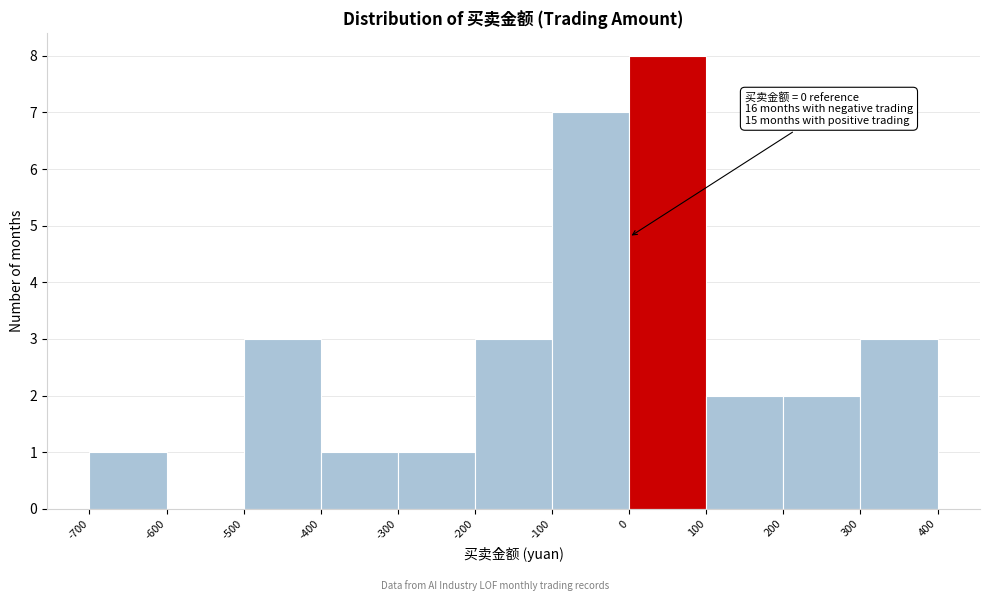

Which range on the x-axis has the tallest bar?

0 to 100